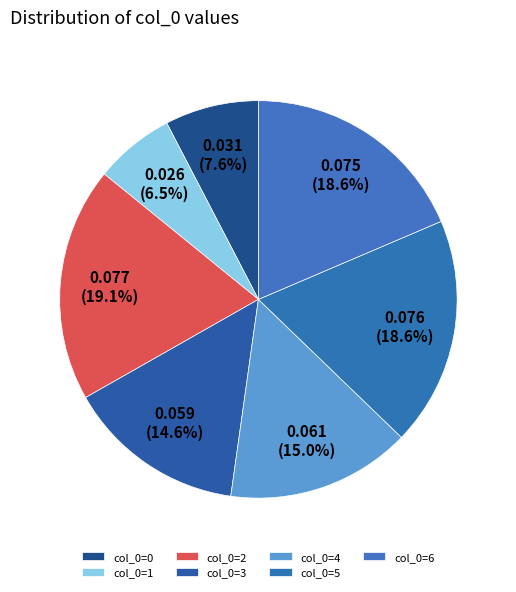

Count the number of slices in the pie.

7